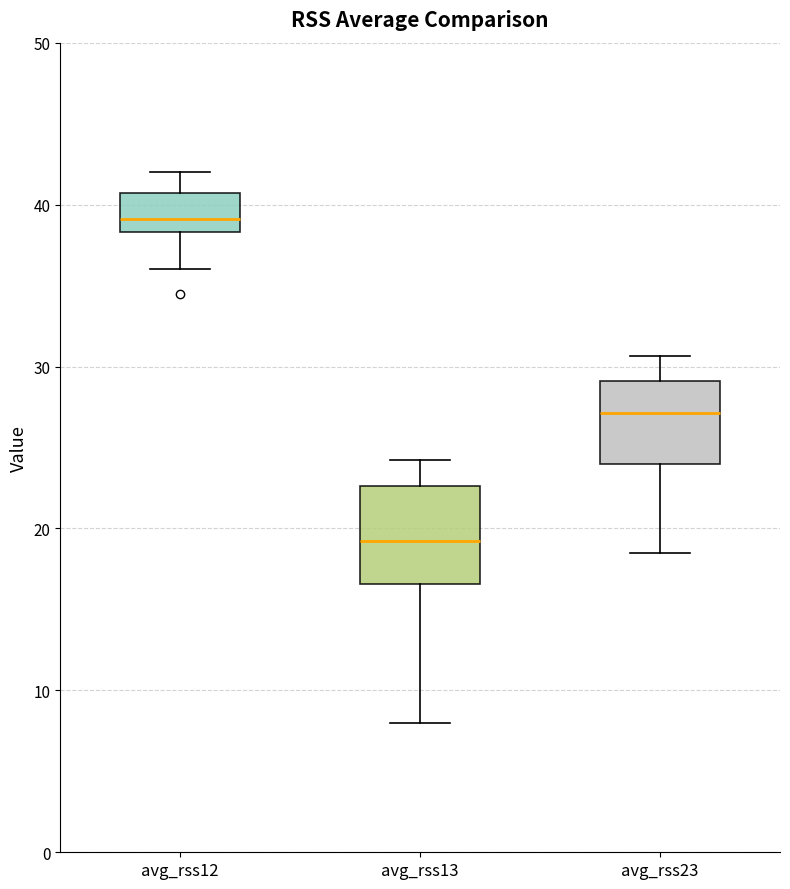

Which box's median line is the lowest?

avg_rss13